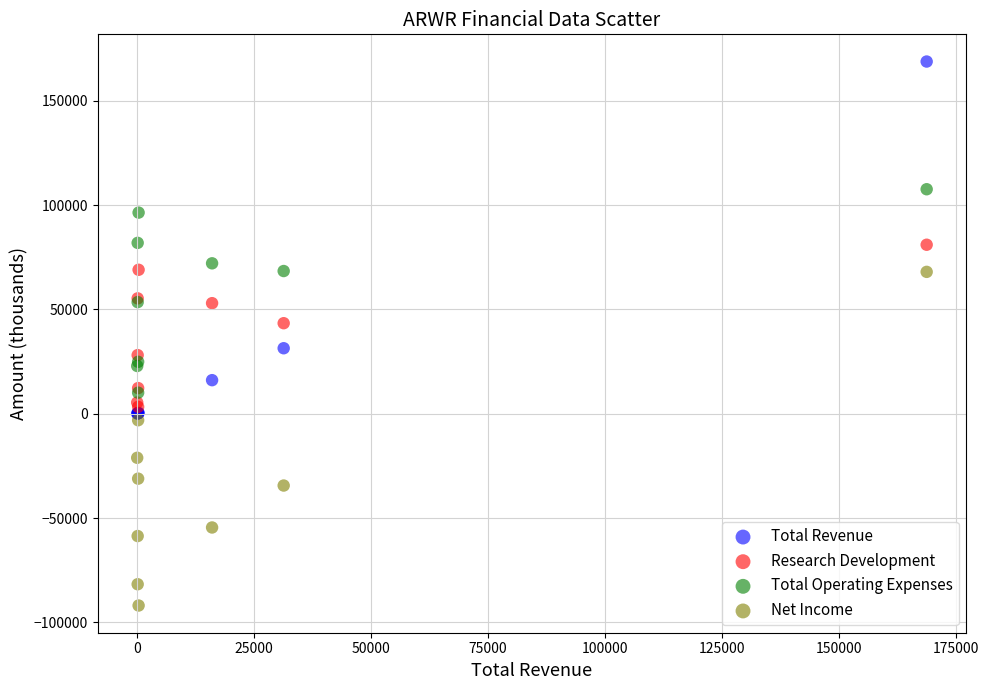

Which series contains the lowest Y value?

Net Income